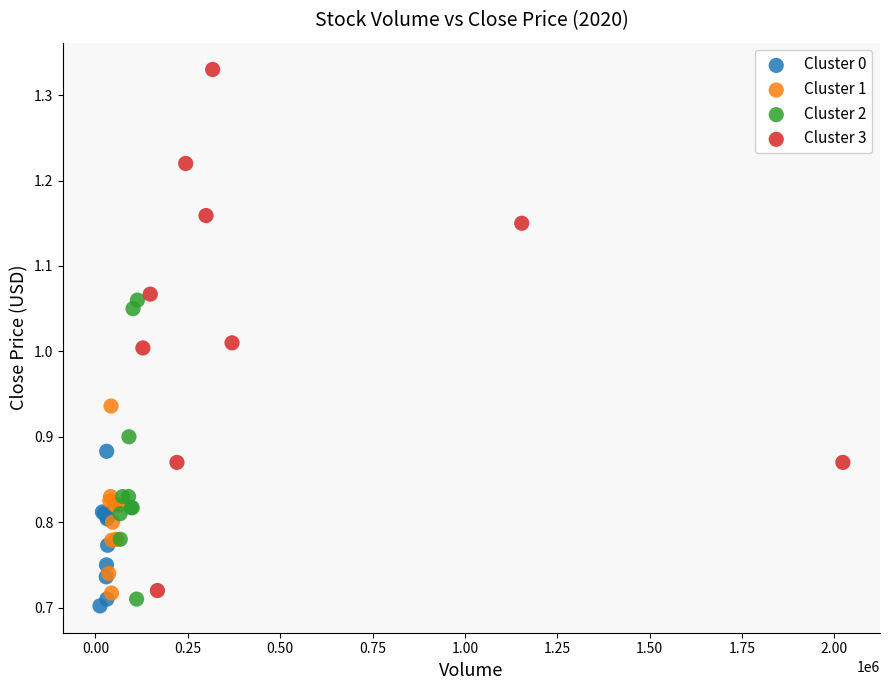

Which series reaches the maximum Y coordinate?

Cluster 3